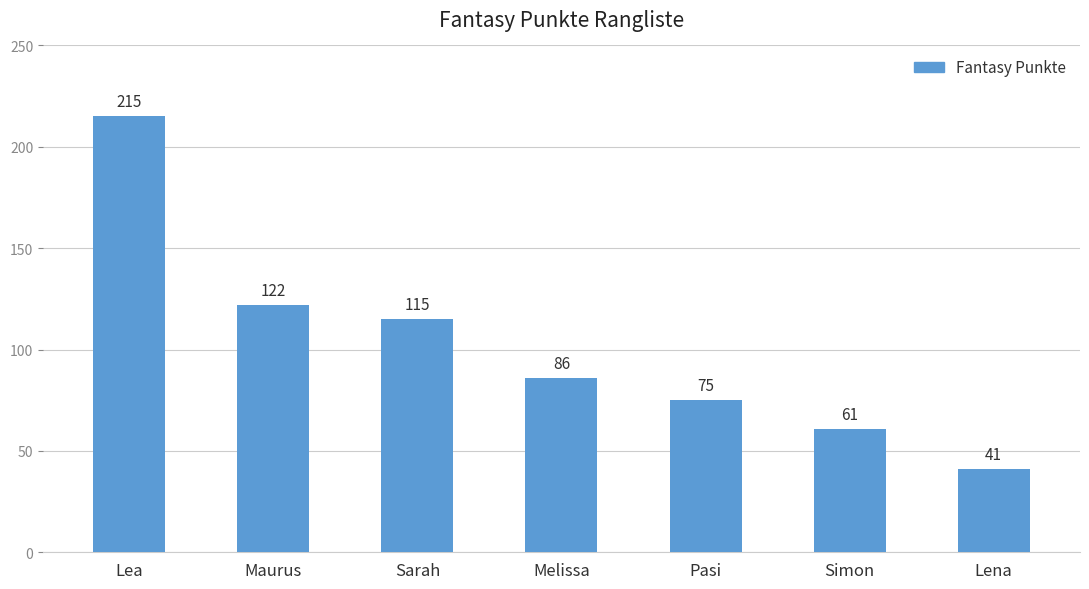

What is the ratio of the value at Pasi to the value at Lena?

1.8